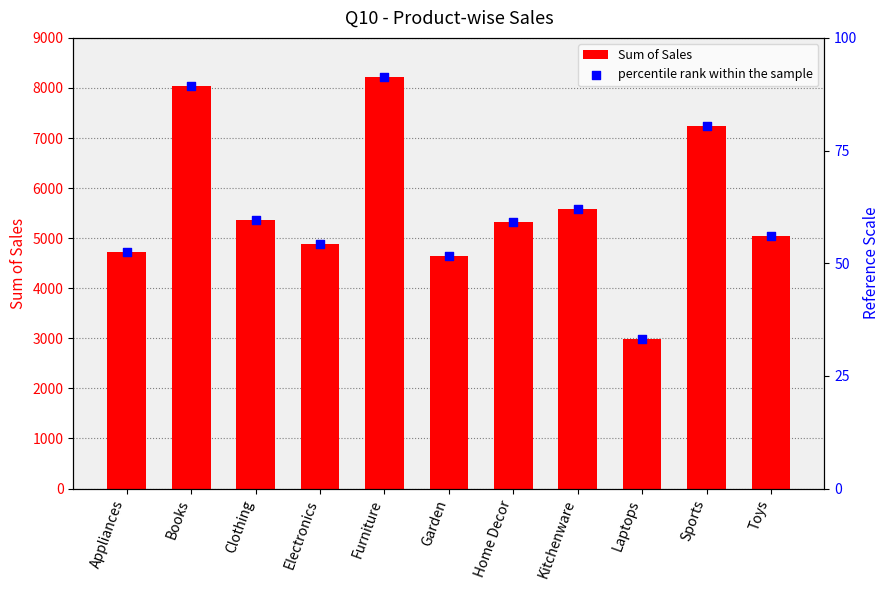

What is the total value across all series at Home Decor?

10644.0